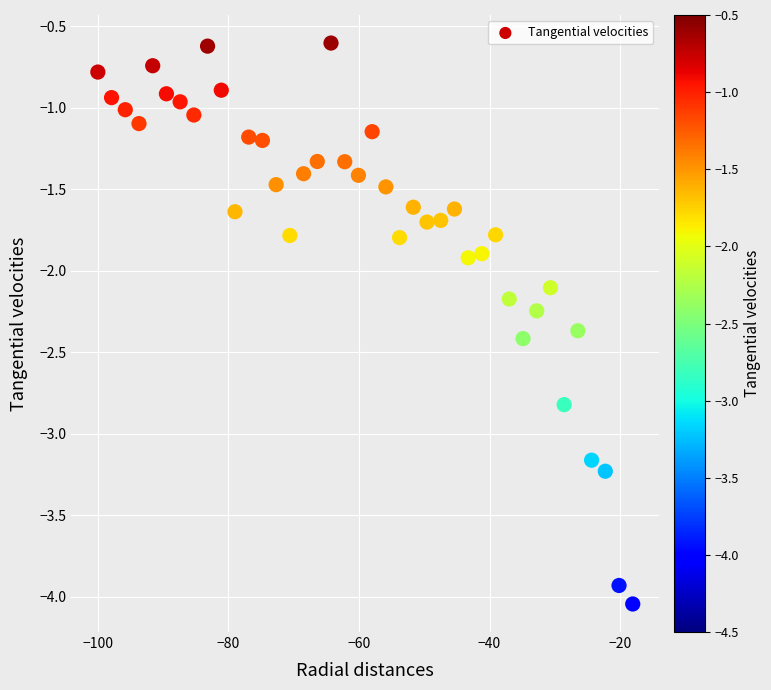

What is the range of X values (max minus min)?

81.9